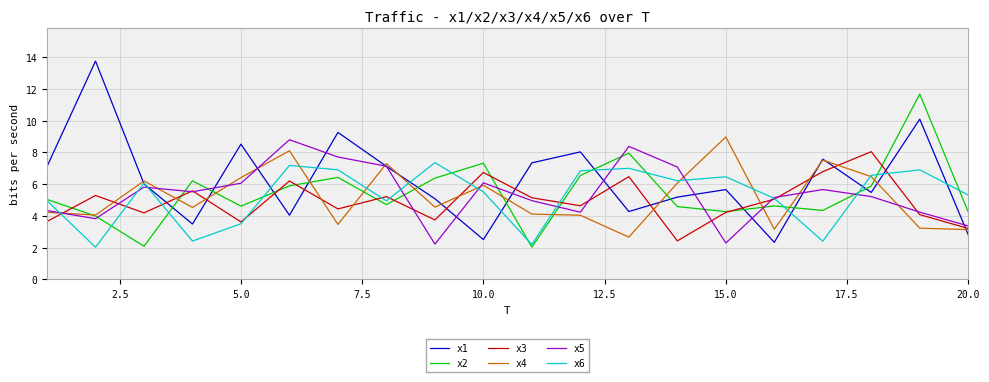

What is the greatest value displayed?

13.7